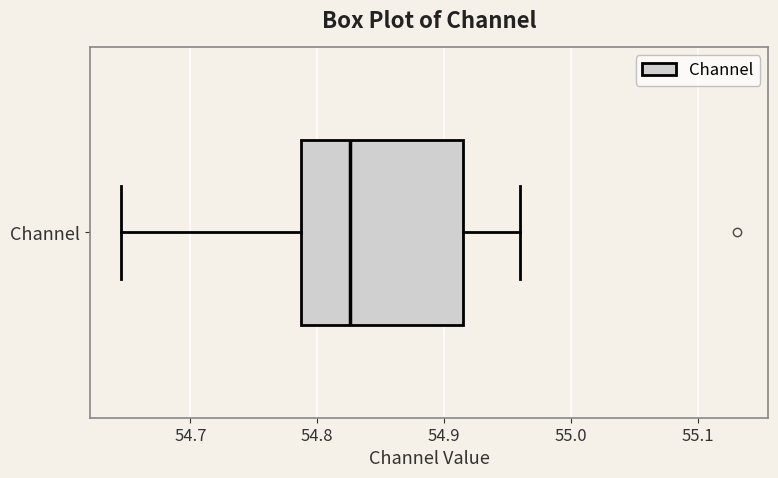

Read this box plot against the x-axis: the position of the median line, the range covered by the box, and the ends of both whiskers. The values are not printed on the chart, so give them approximately, as read against the axis.

median 54.83, box 54.79 to 54.92, whiskers 54.64 to 54.96